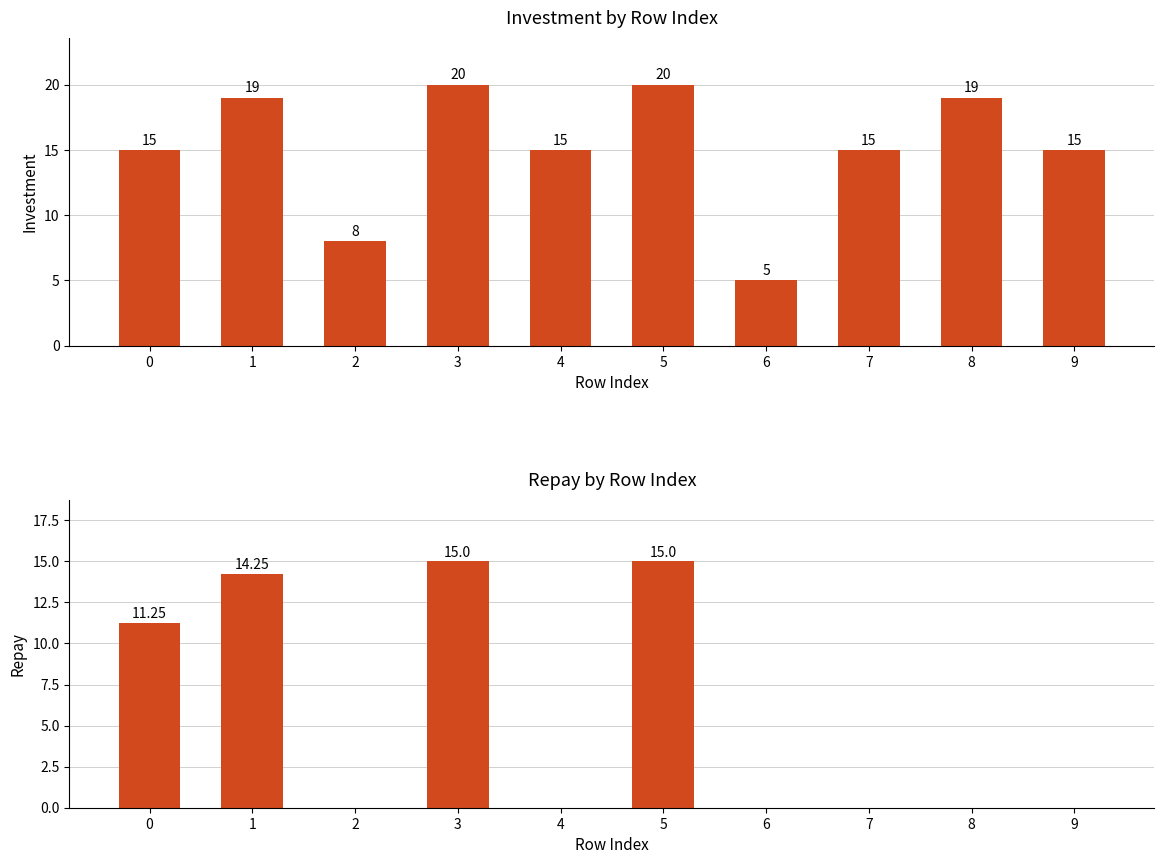

What is the spread (max minus min) of values at 7?

15.0